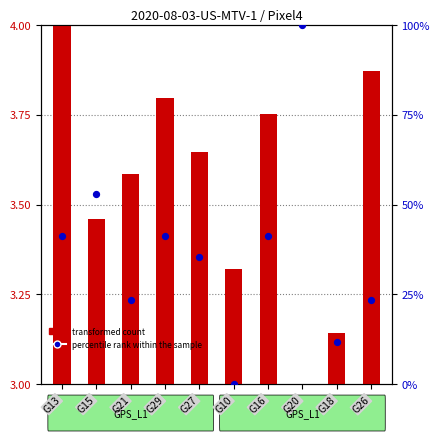

Which series reaches the maximum Y coordinate?

percentile rank within the sample